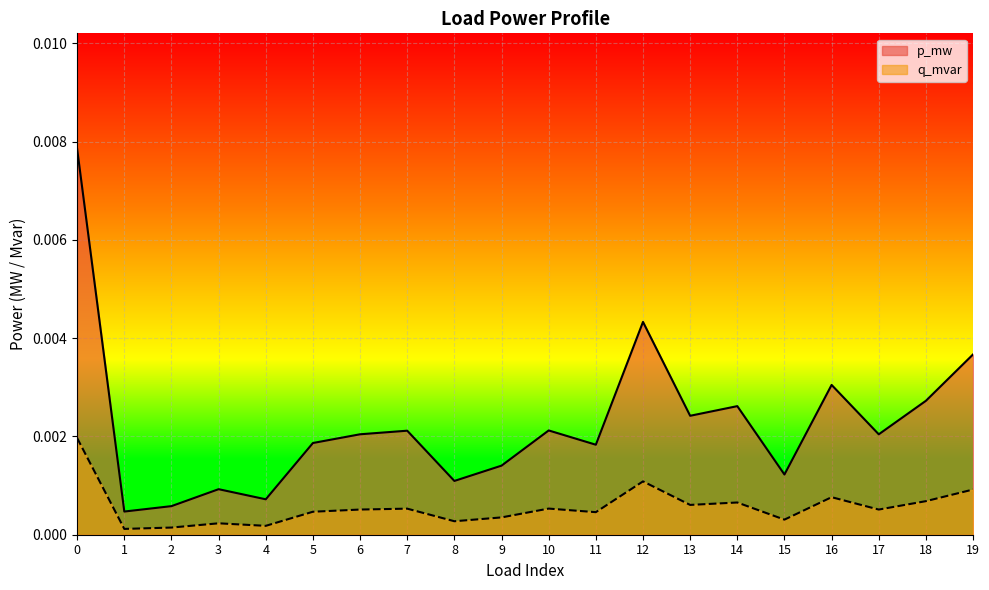

True or false: q_mvar and p_mw intersect in this chart.

False